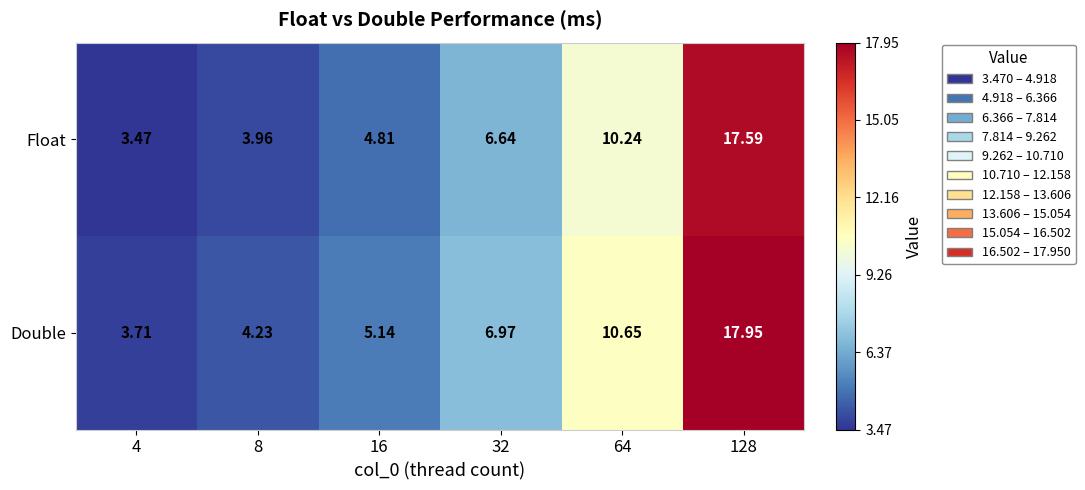

Which series has the largest total across all categories?

Double